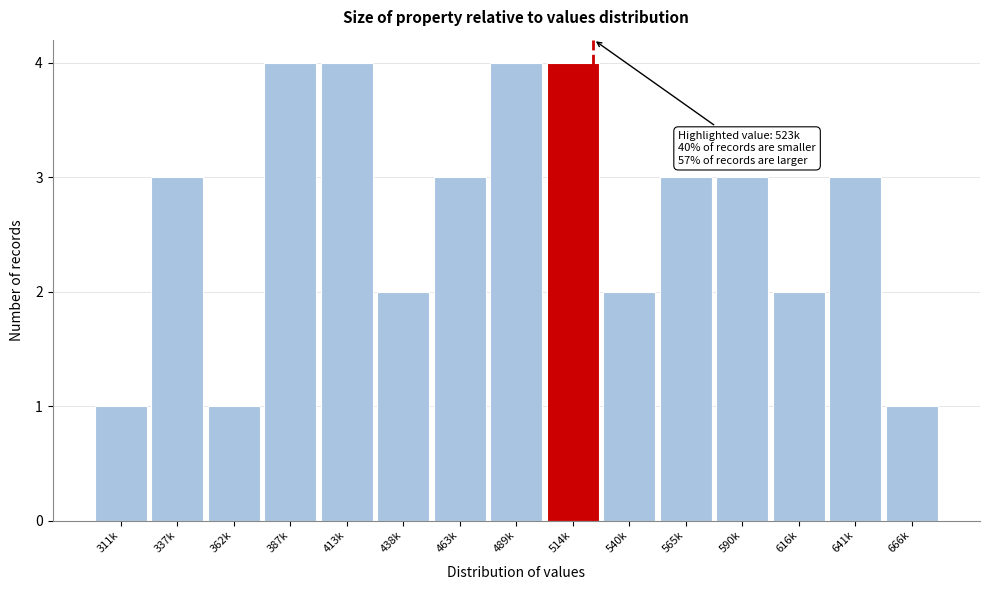

Reading left to right, transcribe all the data shown in this chart.

1	3	1	4	4	2	3	4	4	2	3	3	2	3	1